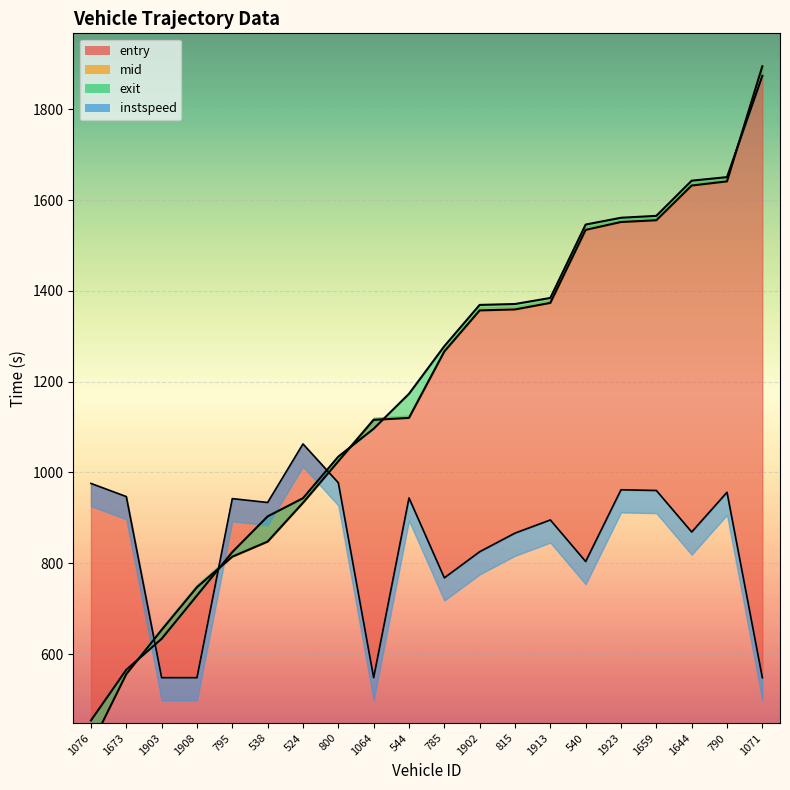

The entry_line series shows 1024.7 at 800. True or false?

True